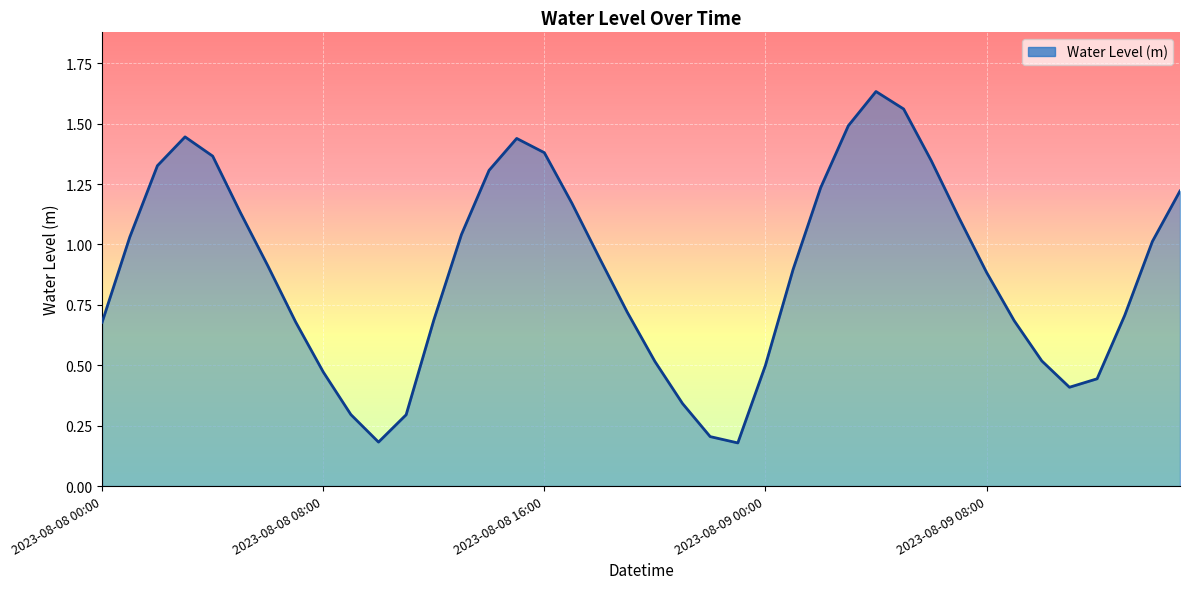

Is this an area chart (filled region under the line)?

Yes